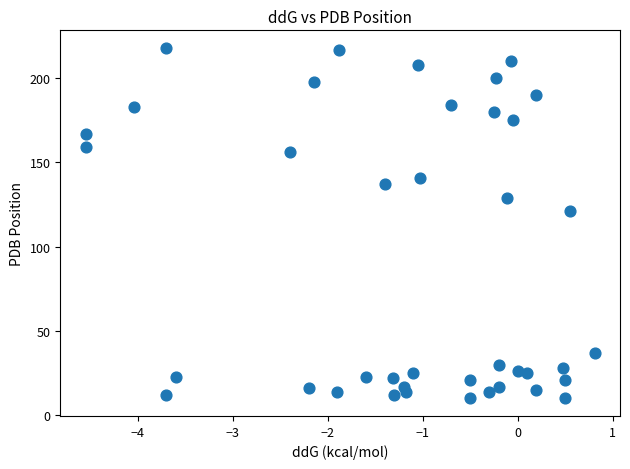

What Y value in the scatter plot is closest to 114?

121